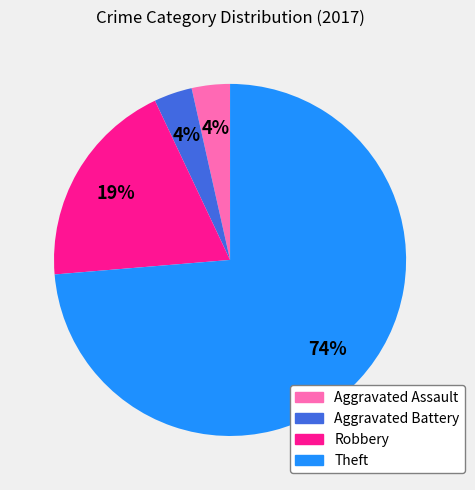

Count the number of slices in the pie.

4